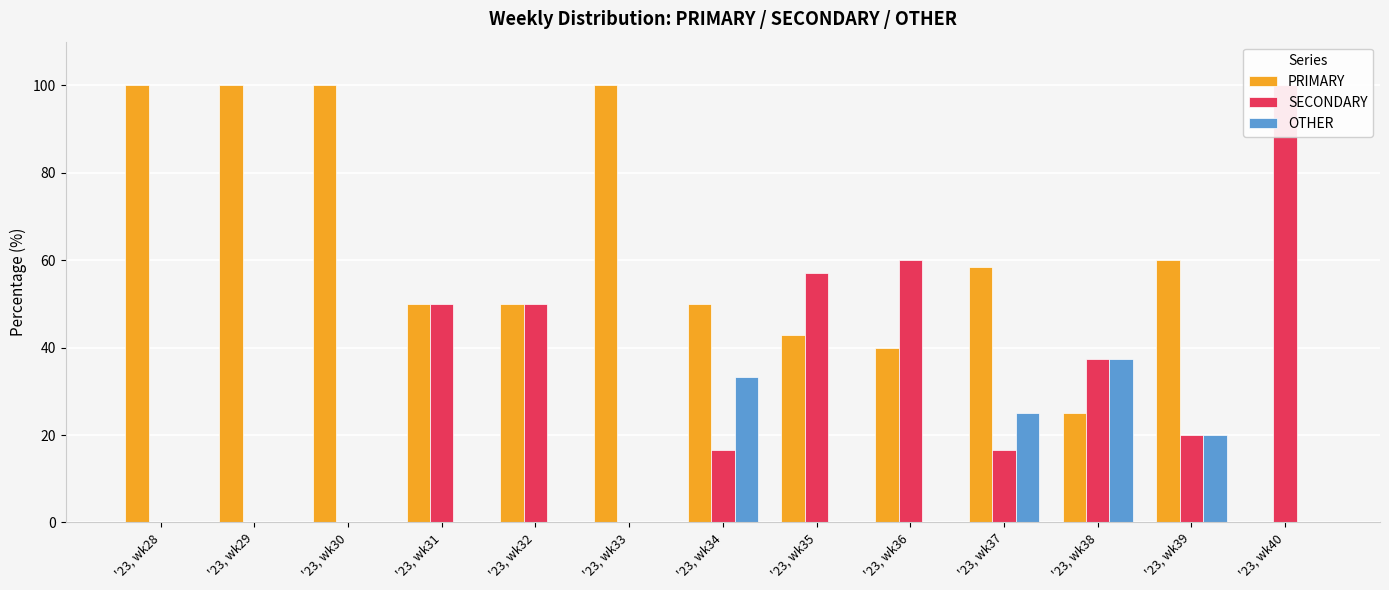

Rank the series by their average value, from lowest to highest.

OTHER, SECONDARY, PRIMARY